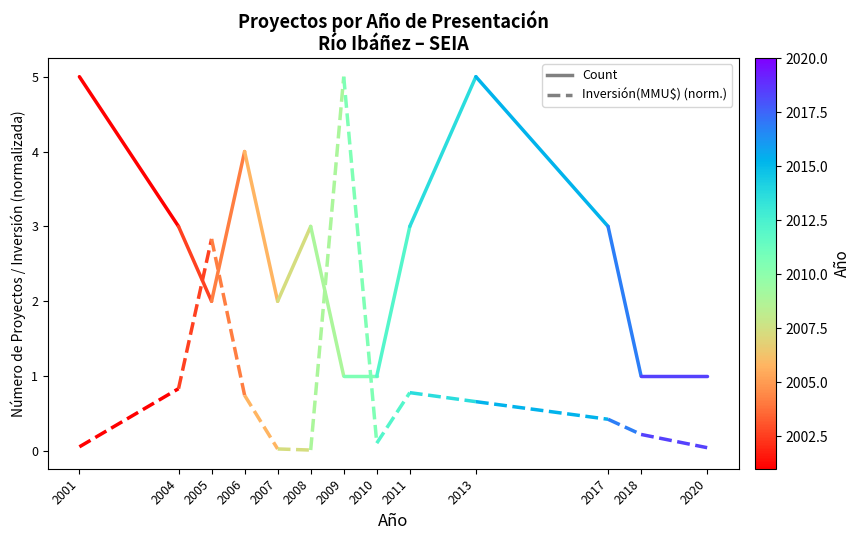

Reading left to right, extract all data points from this chart.

Count: 2001=5.0	2004=3.0
Inversión(MMU$): 2001=0.1	2004=0.8